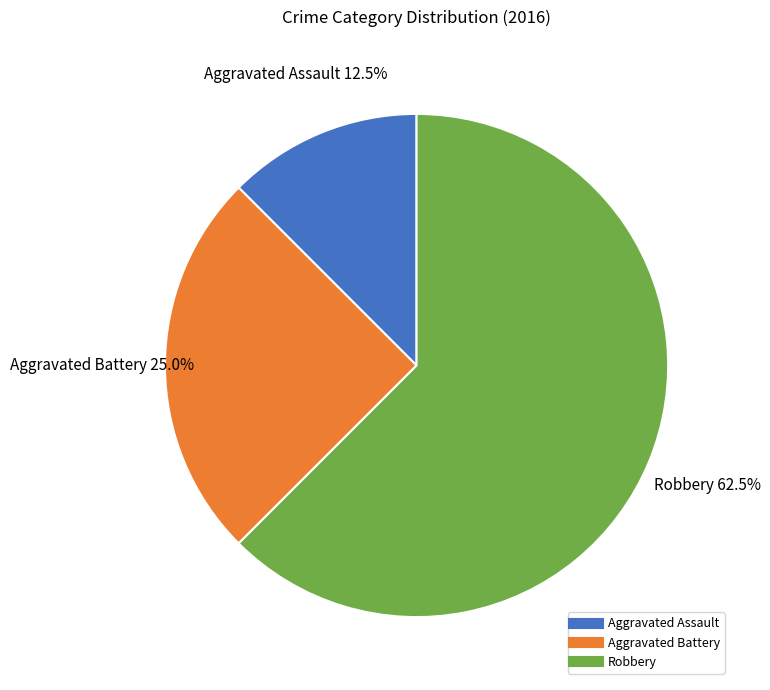

Which category has the smallest portion of the pie?

Aggravated Assault